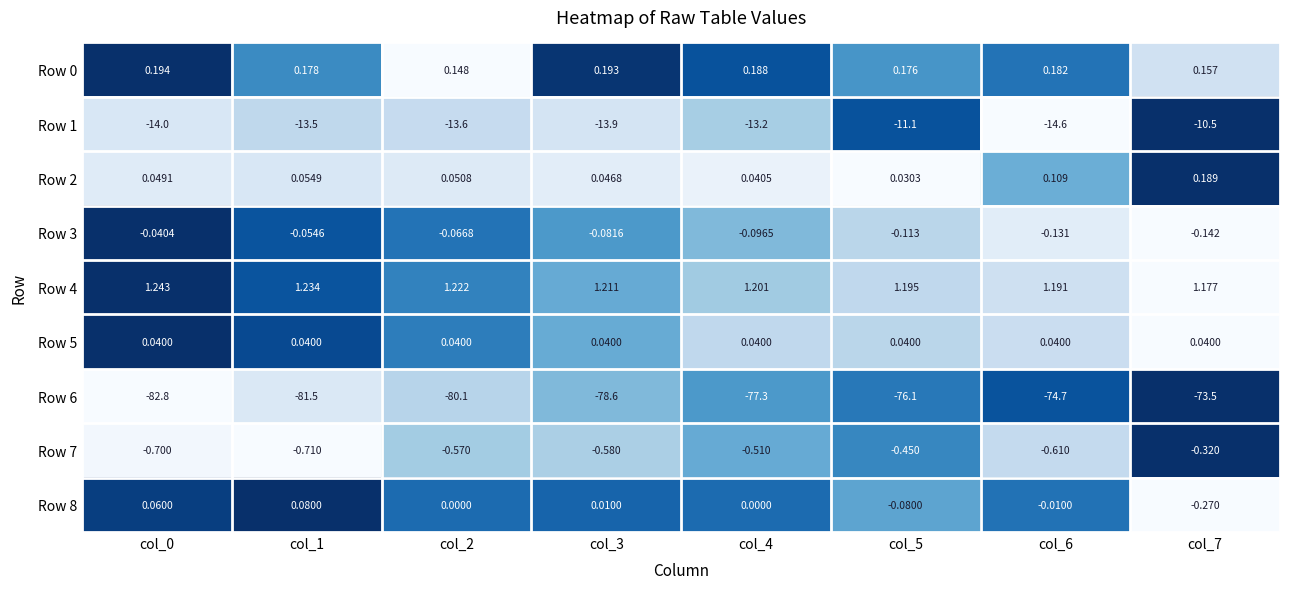

Which series has the widest spread of values?

Row 6